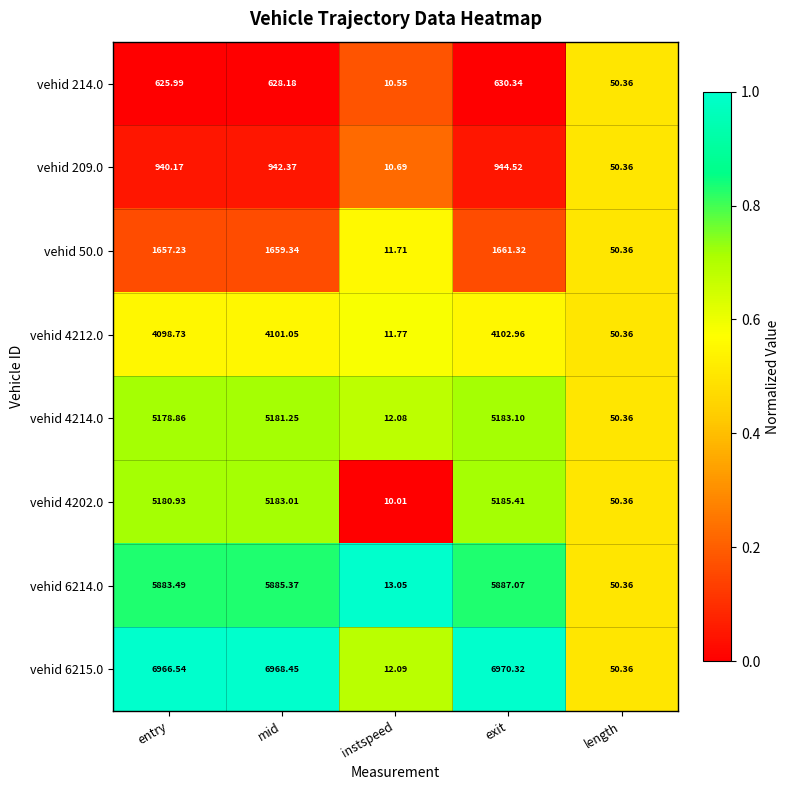

At which label is vehid 50.0 closest to 836?

length